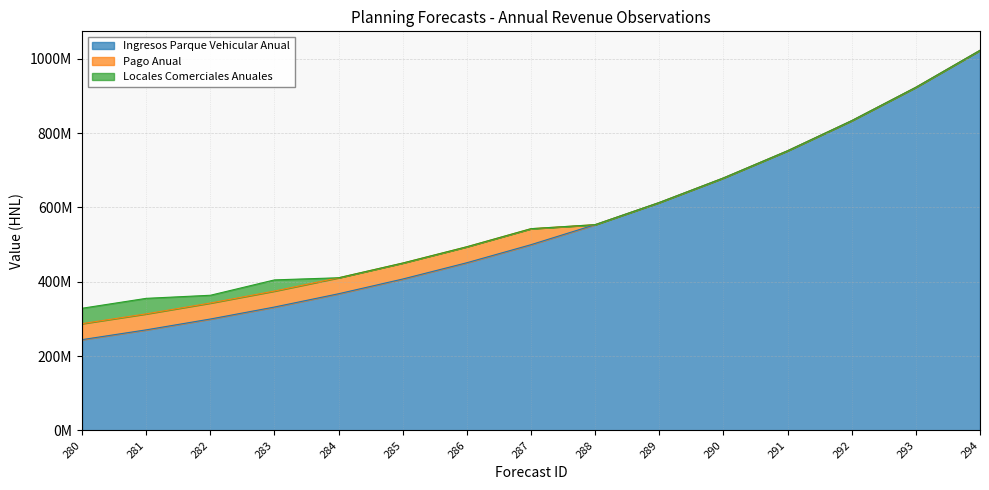

Which series has the widest spread of values?

Ingresos Parque Vehicular Anual